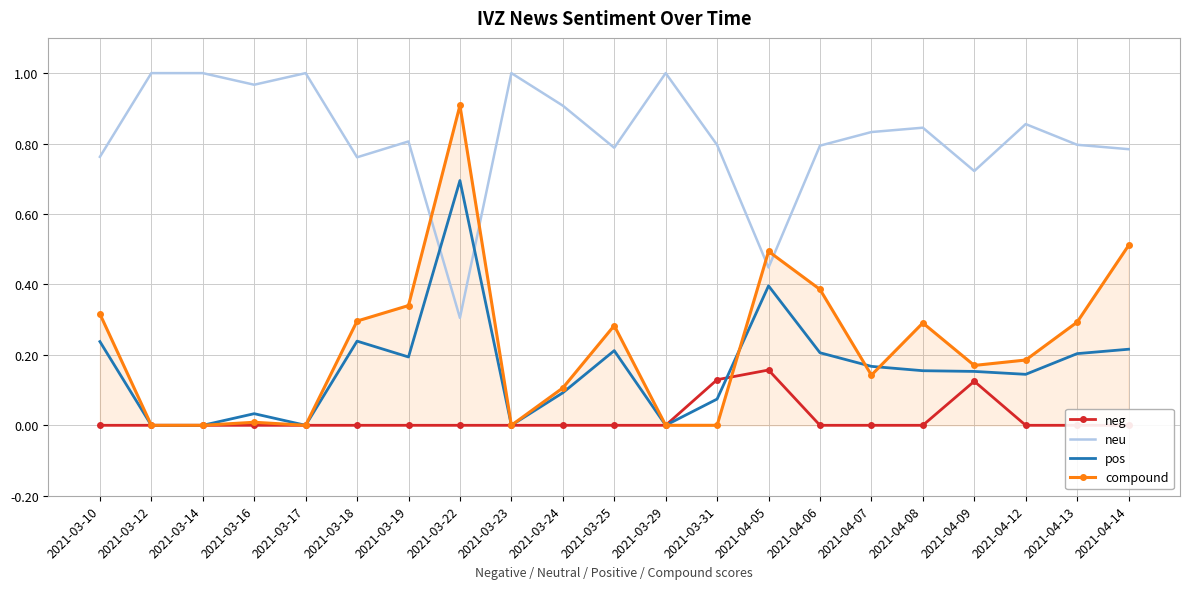

Between 2021-03-17 and 2021-04-12, which is larger?

2021-03-17